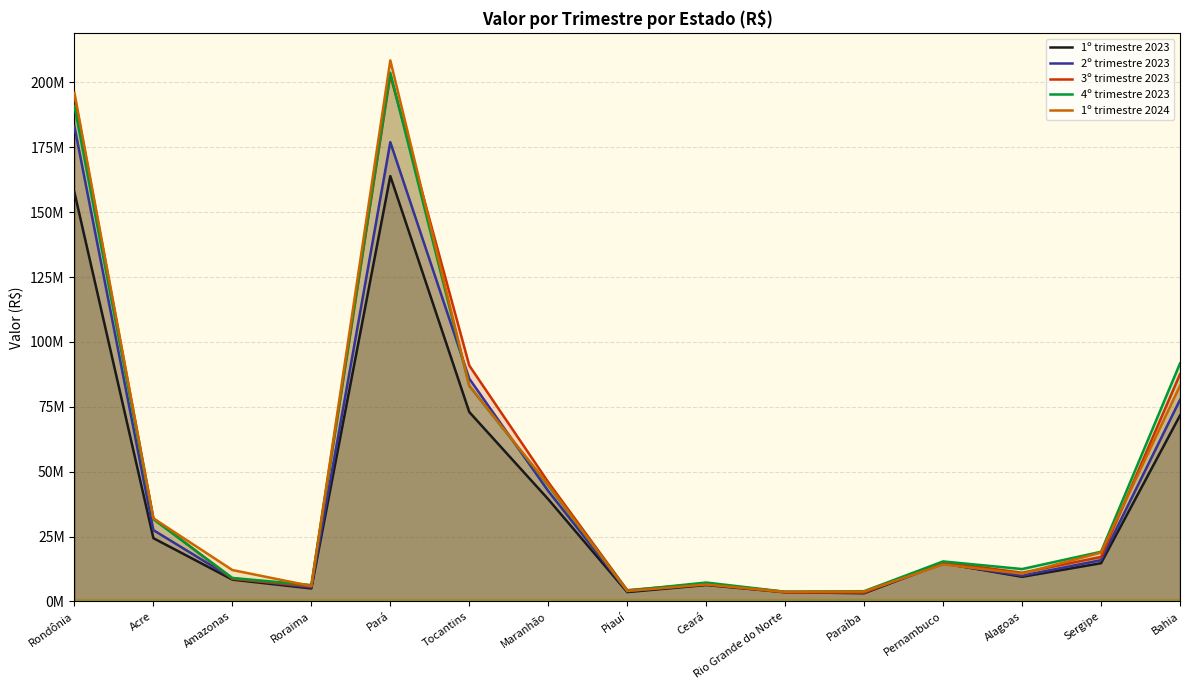

Rank the categories by 2º trimestre 2023 value from highest to lowest.

Rondônia, Pará, Tocantins, Bahia, Maranhão, Acre, Sergipe, Pernambuco, Alagoas, Amazonas, Ceará, Roraima, Piauí, Rio Grande do Norte, Paraíba